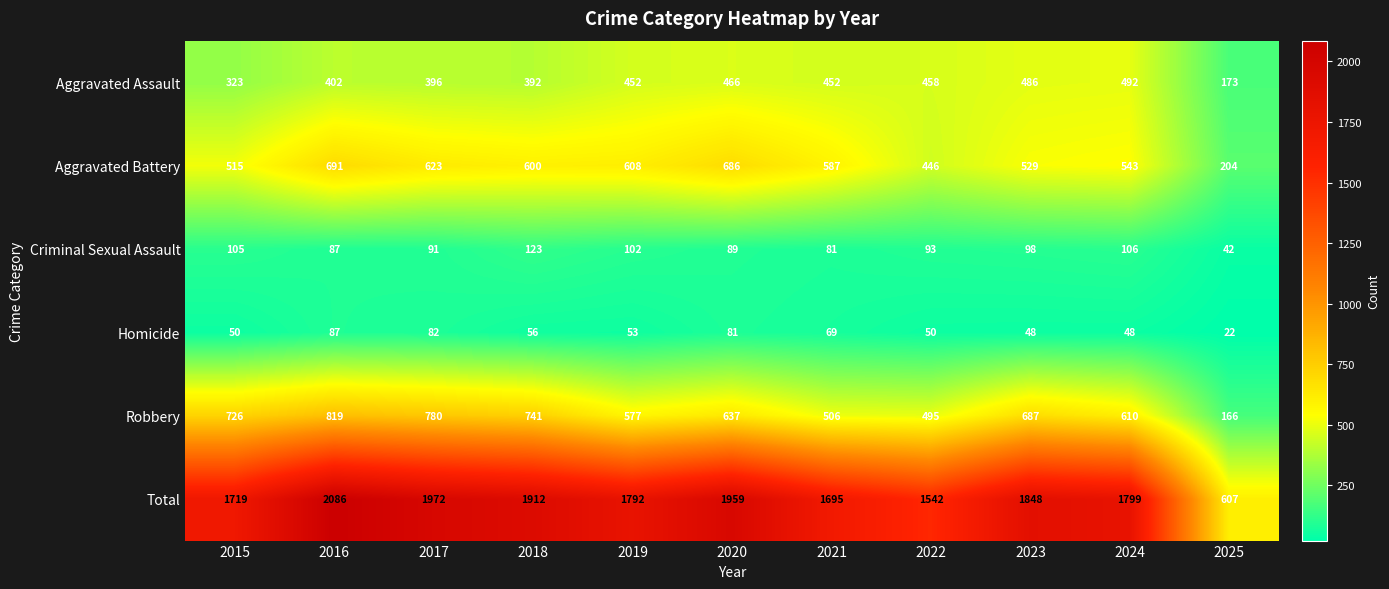

Is it true that Robbery equals 466 at 2017?

False